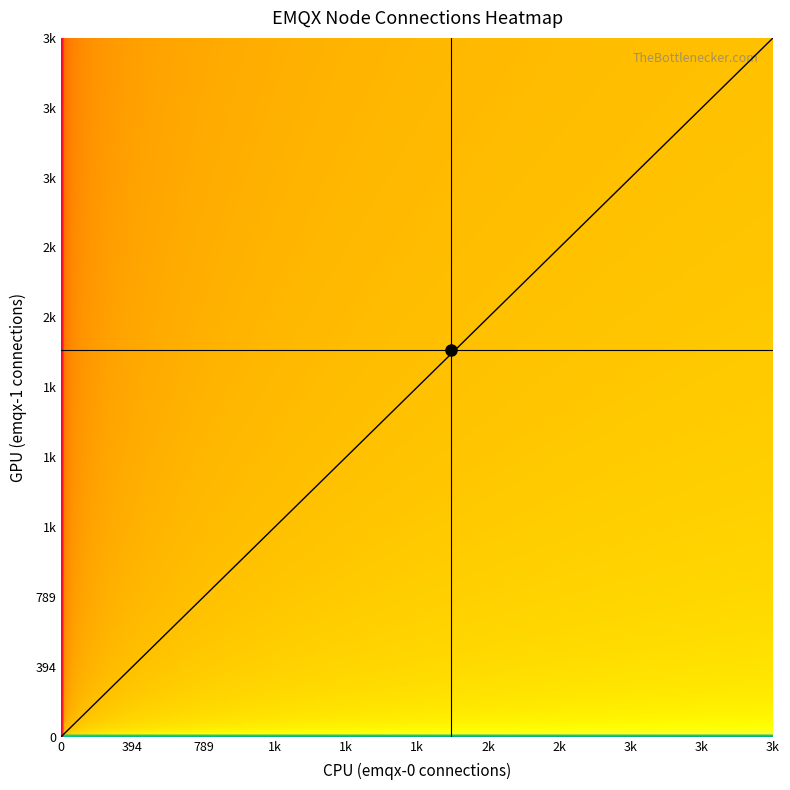

How many data points in emqx-0 are less than 2251?

20